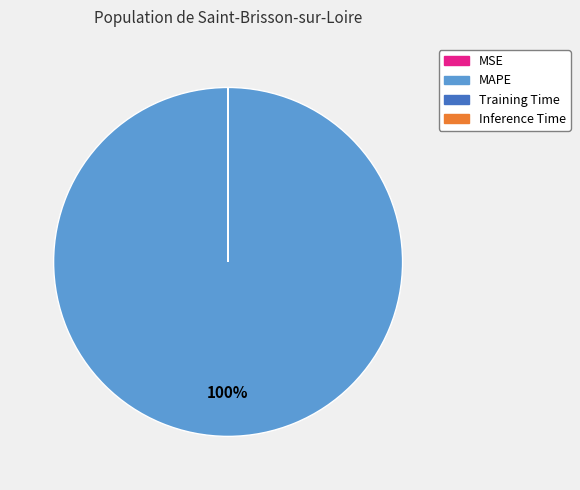

Which category accounts for the majority?

MAPE